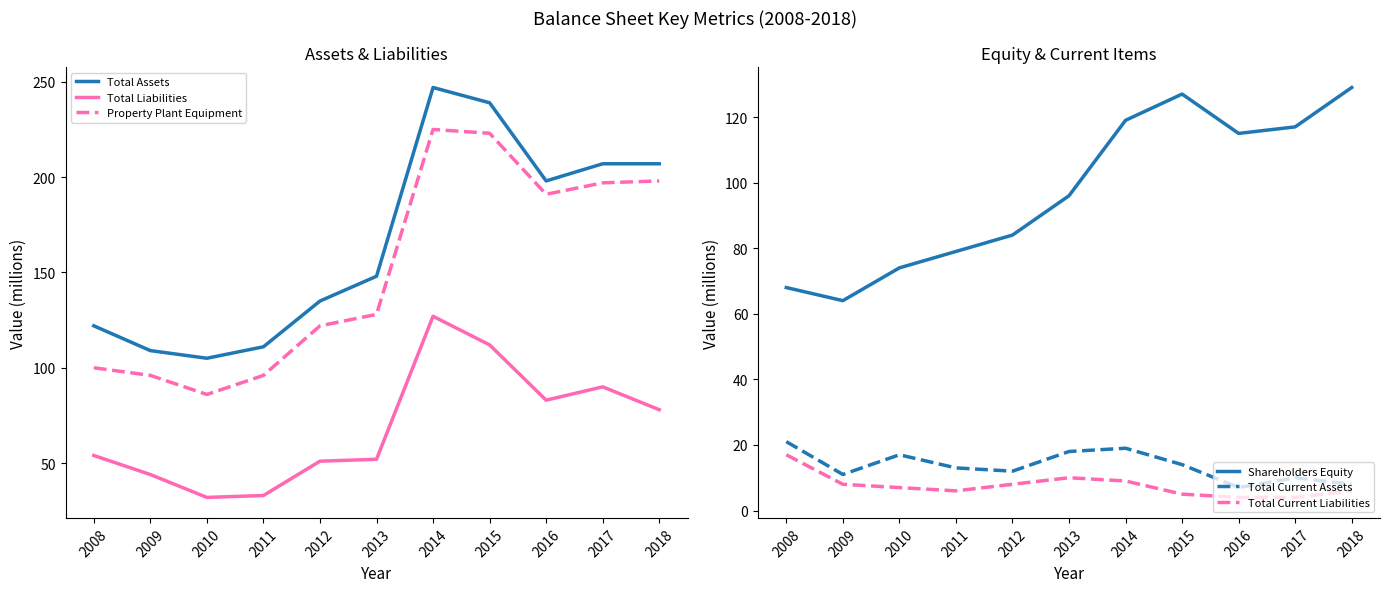

True or false: Property Plant Equipment and Total Current Liabilities cross at least once.

False